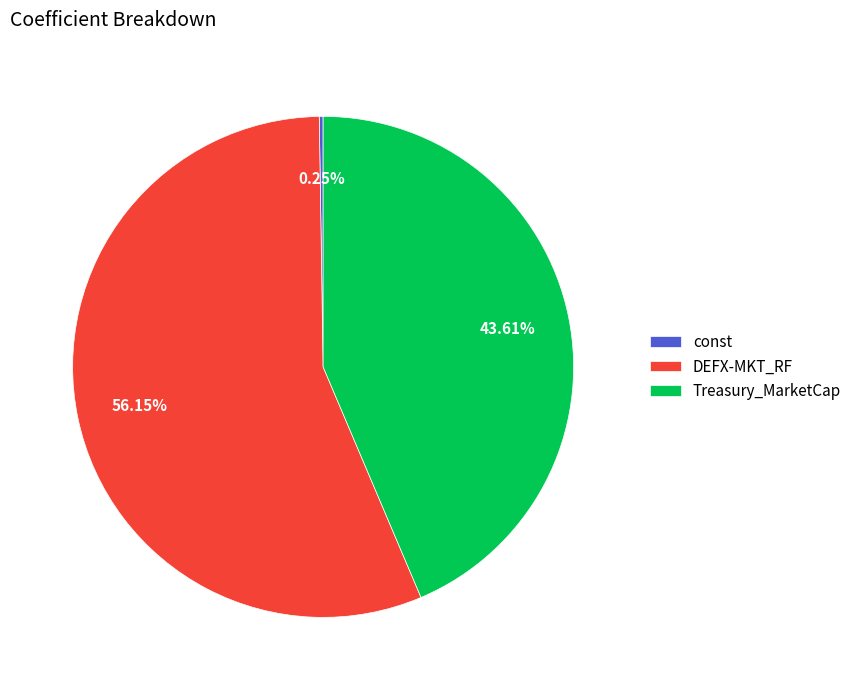

Which slice is the largest?

DEFX-MKT_RF